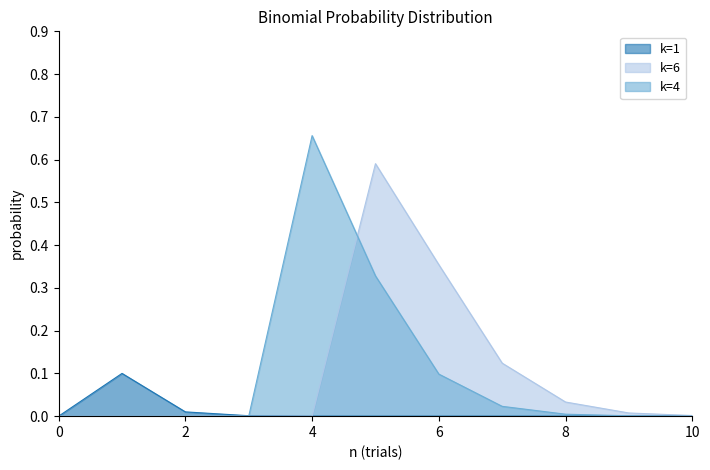

The value of k=1 at 10 is 0.0. True or false?

True